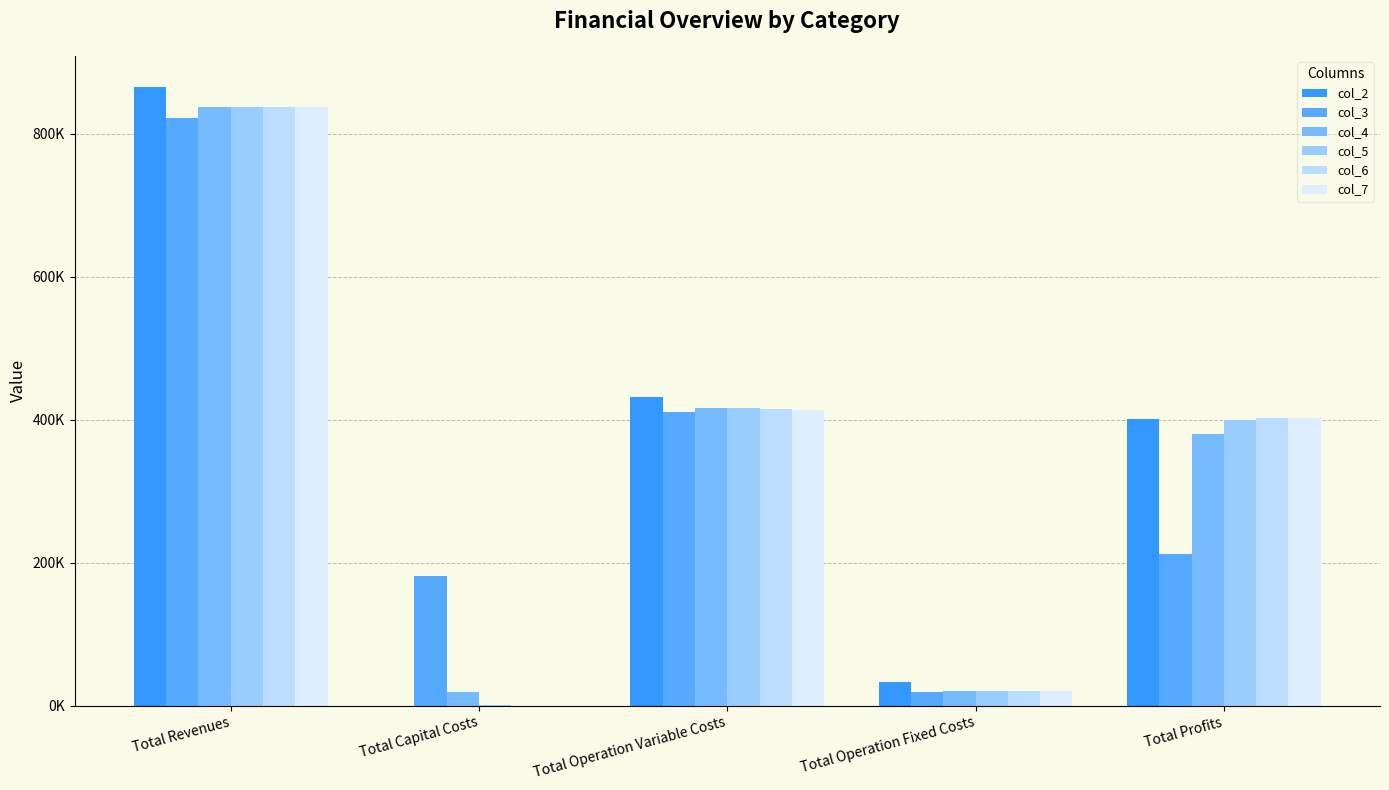

At which label is col_4 closest to 428323?

Total Operation Variable Costs